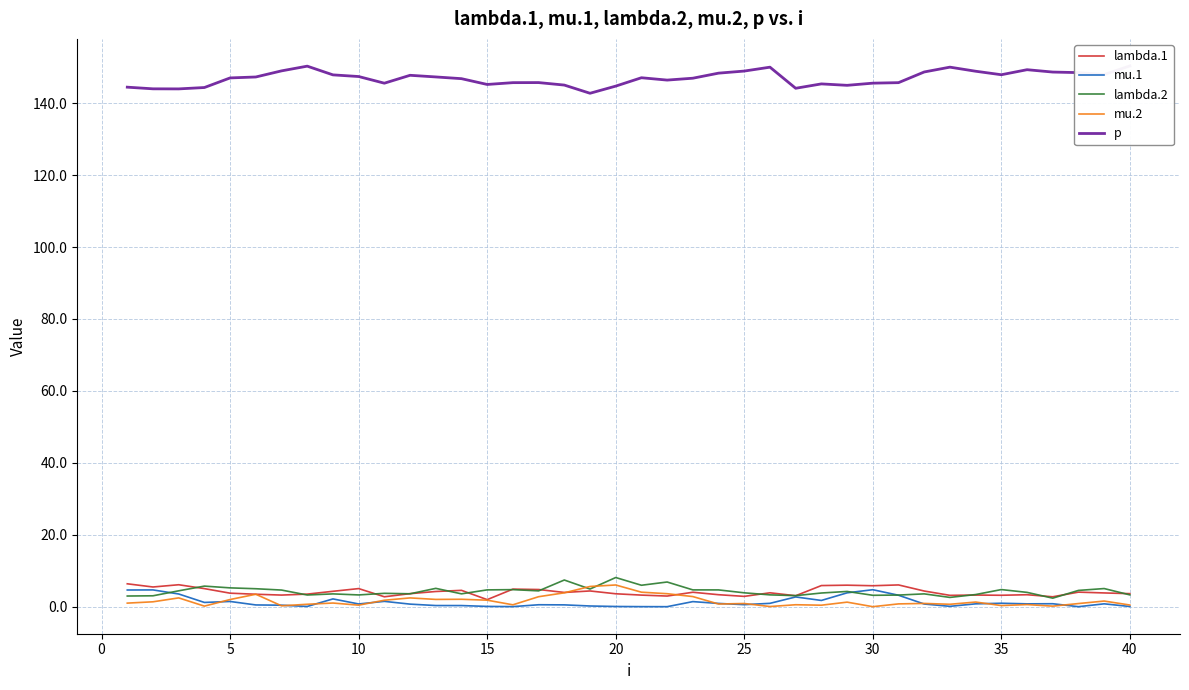

Which series has the widest spread of values?

p